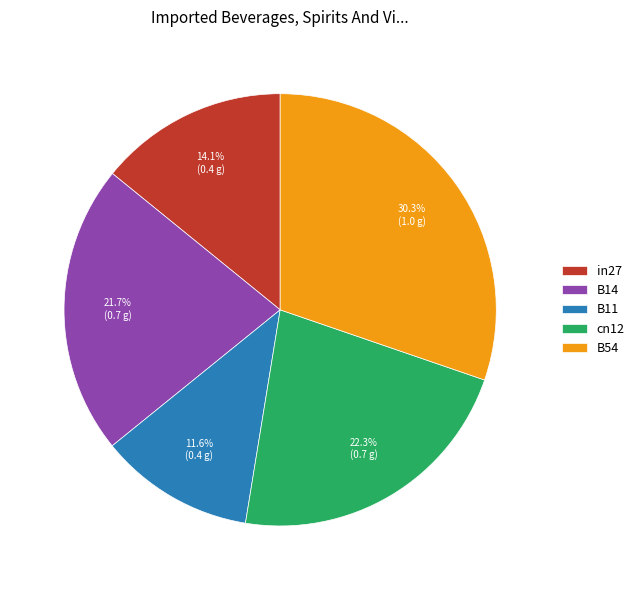

Is B11 the majority of the pie?

No